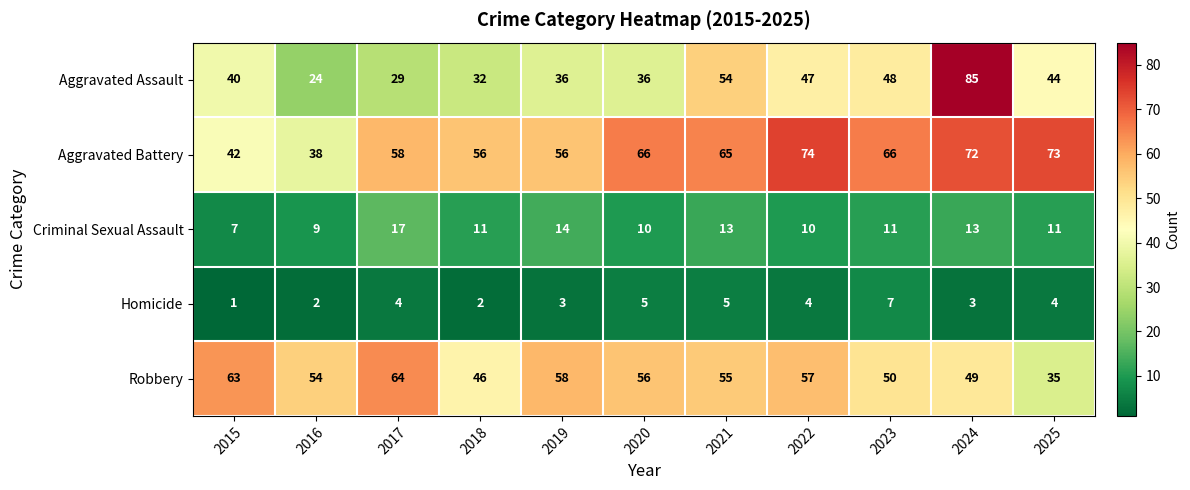

At 2025, list the series in order from smallest to largest.

Homicide, Criminal Sexual Assault, Robbery, Aggravated Assault, Aggravated Battery